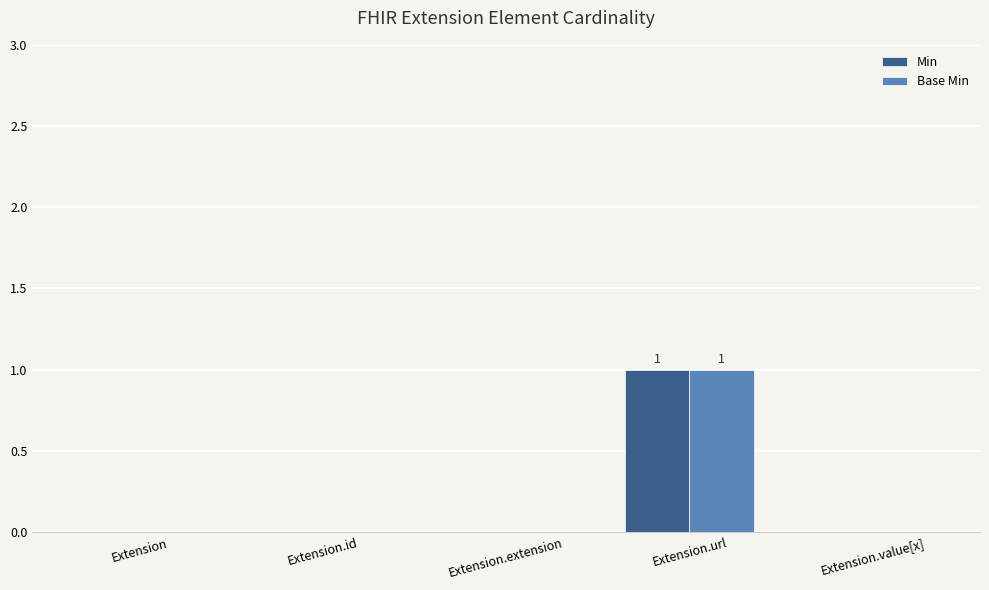

The Min series shows -1 at Extension. True or false?

False